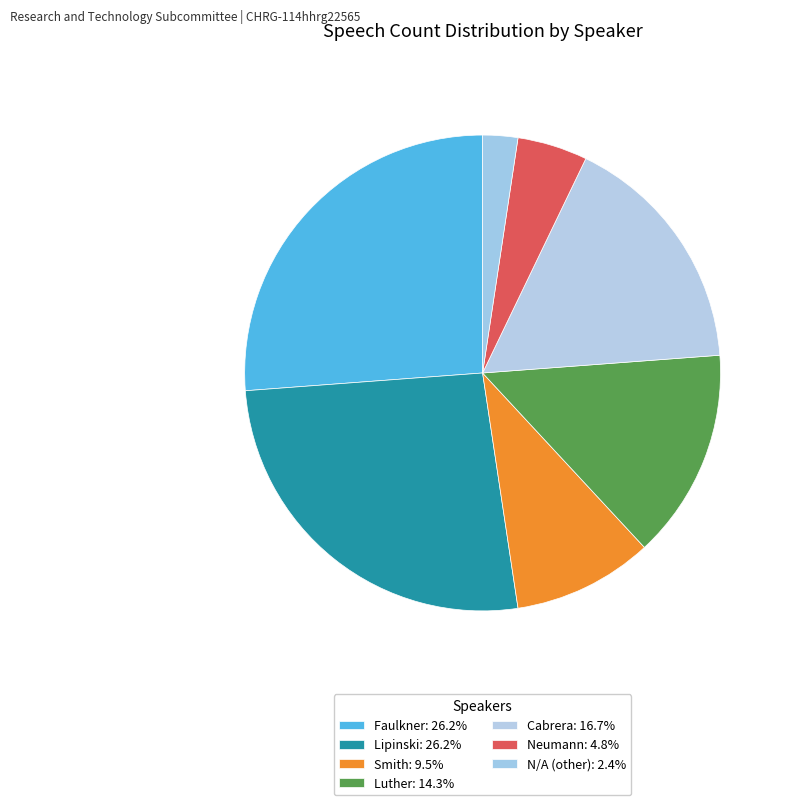

Approximately how many times larger is the value at Smith compared to N/A (other)?

4.0